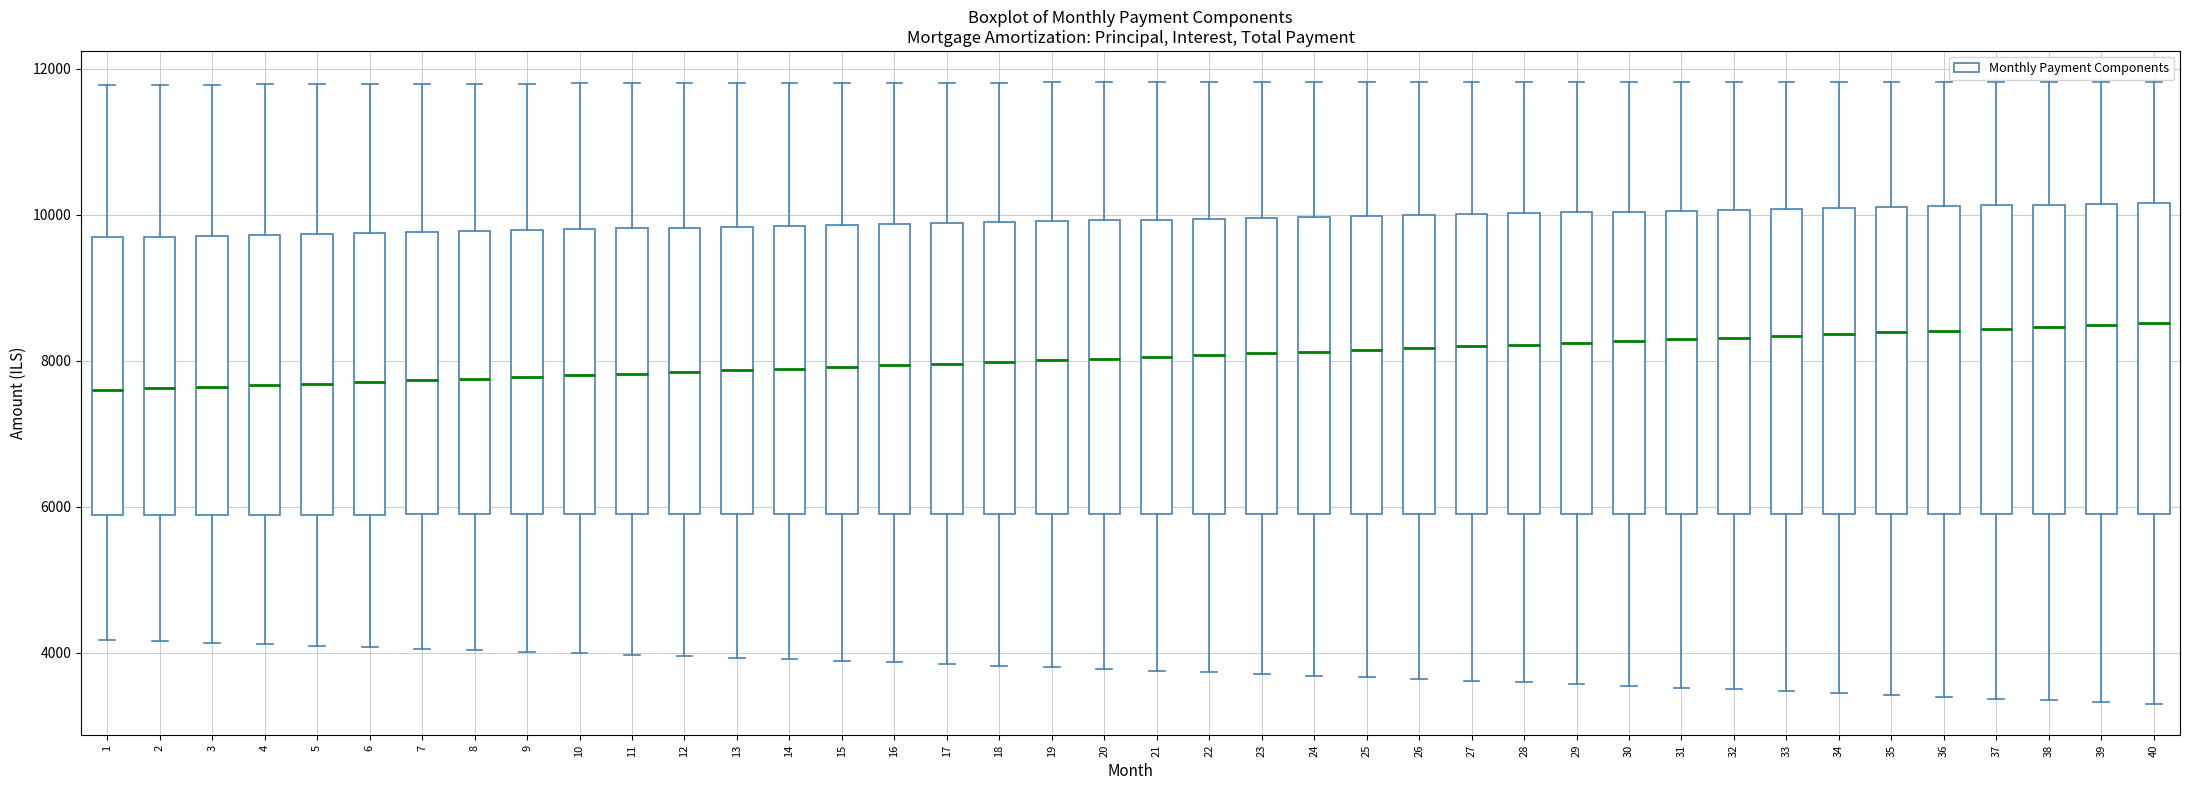

Reading left to right, read every box against the y-axis: the position of its median line, the range the box covers, and the ends of its whiskers. The values are not printed on the chart, so give them approximately, as read against the axis.

1: median 7600, box 5800 to 9600, whiskers 4200 to 11800
2: median 7600, box 5800 to 9600, whiskers 4200 to 11800
3: median 7600, box 5800 to 9800, whiskers 4200 to 11800
4: median 7600, box 5800 to 9800, whiskers 4200 to 11800
5: median 7600, box 5800 to 9800, whiskers 4000 to 11800
6: median 7800, box 5800 to 9800, whiskers 4000 to 11800
7: median 7800, box 5800 to 9800, whiskers 4000 to 11800
8: median 7800, box 5800 to 9800, whiskers 4000 to 11800
9: median 7800, box 5800 to 9800, whiskers 4000 to 11800
10: median 7800, box 5800 to 9800, whiskers 4000 to 11800
11: median 7800, box 5800 to 9800, whiskers 4000 to 11800
12: median 7800, box 6000 to 9800, whiskers 4000 to 11800
13: median 7800, box 6000 to 9800, whiskers 4000 to 11800
14: median 7800, box 6000 to 9800, whiskers 4000 to 11800
15: median 8000, box 6000 to 9800, whiskers 3800 to 11800
16: median 8000, box 6000 to 9800, whiskers 3800 to 11800
17: median 8000, box 6000 to 9800, whiskers 3800 to 11800
18: median 8000, box 6000 to 9800, whiskers 3800 to 11800
19: median 8000, box 6000 to 10000, whiskers 3800 to 11800
20: median 8000, box 6000 to 10000, whiskers 3800 to 11800
21: median 8000, box 6000 to 10000, whiskers 3800 to 11800
22: median 8000, box 6000 to 10000, whiskers 3800 to 11800
23: median 8200, box 6000 to 10000, whiskers 3800 to 11800
24: median 8200, box 6000 to 10000, whiskers 3600 to 11800
25: median 8200, box 6000 to 10000, whiskers 3600 to 11800
26: median 8200, box 6000 to 10000, whiskers 3600 to 11800
27: median 8200, box 6000 to 10000, whiskers 3600 to 11800
28: median 8200, box 6000 to 10000, whiskers 3600 to 11800
29: median 8200, box 6000 to 10000, whiskers 3600 to 11800
30: median 8200, box 6000 to 10000, whiskers 3600 to 11800
31: median 8200, box 6000 to 10000, whiskers 3600 to 11800
32: median 8400, box 6000 to 10000, whiskers 3400 to 11800
33: median 8400, box 6000 to 10000, whiskers 3400 to 11800
34: median 8400, box 6000 to 10000, whiskers 3400 to 11800
35: median 8400, box 6000 to 10200, whiskers 3400 to 11800
36: median 8400, box 6000 to 10200, whiskers 3400 to 11800
37: median 8400, box 6000 to 10200, whiskers 3400 to 11800
38: median 8400, box 6000 to 10200, whiskers 3400 to 11800
39: median 8400, box 6000 to 10200, whiskers 3400 to 11800
40: median 8600, box 6000 to 10200, whiskers 3200 to 11800